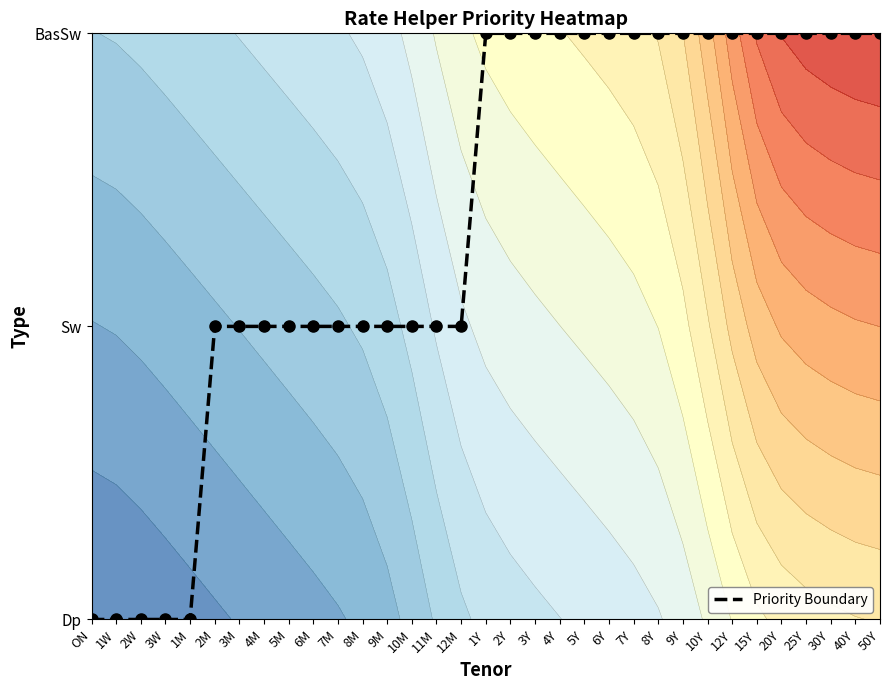

Reading left to right, what are all the values shown in this chart?

ON=0	1W=0	2W=0	3W=0	1M=0	2M=1	3M=1	4M=1	5M=1	6M=1	7M=1	8M=1	9M=1	10M=1	11M=1	12M=1	1Y=2	2Y=2	3Y=2	4Y=2	5Y=2	6Y=2	7Y=2	8Y=2	9Y=2	10Y=2	12Y=2	15Y=2	20Y=2	25Y=2	30Y=2	40Y=2	50Y=2